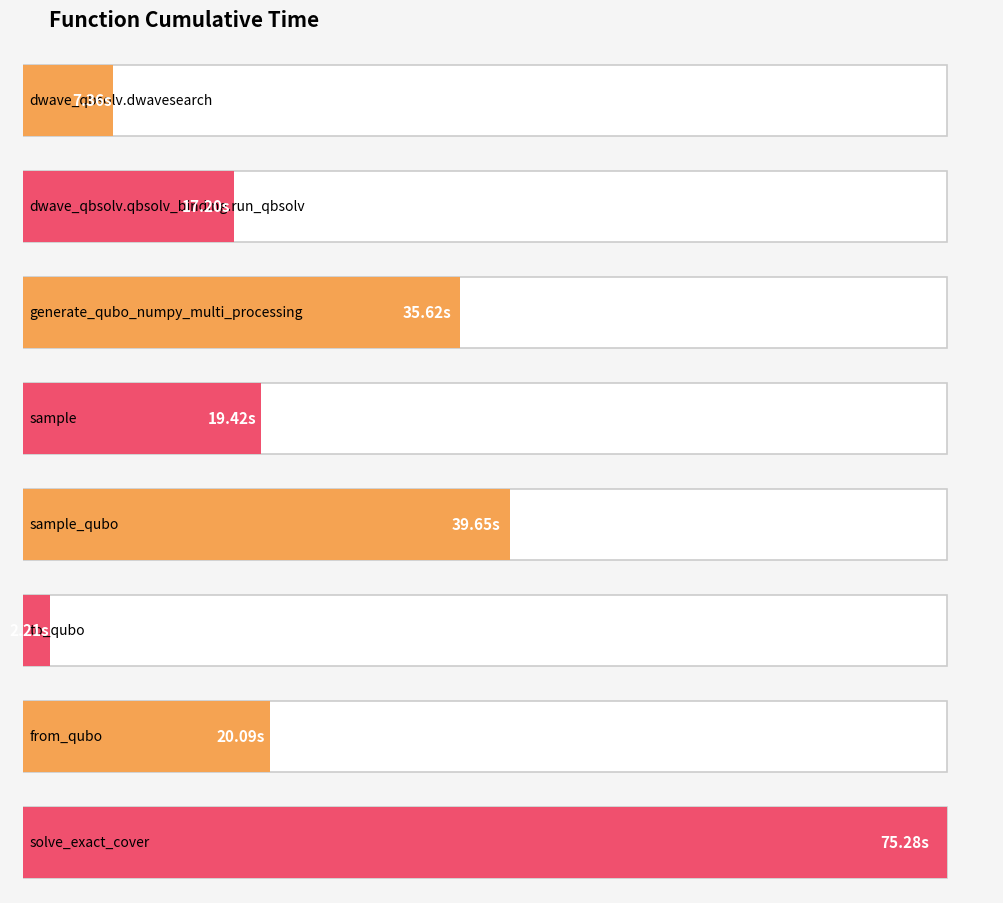

What is the change in value from generate_qubo_numpy_multi_processing to sample_qubo?

+4.0